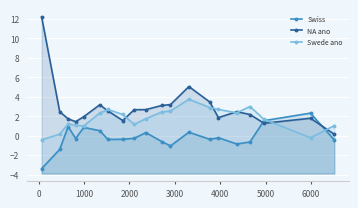

Which has a higher value, 2000 or 3000?

3000